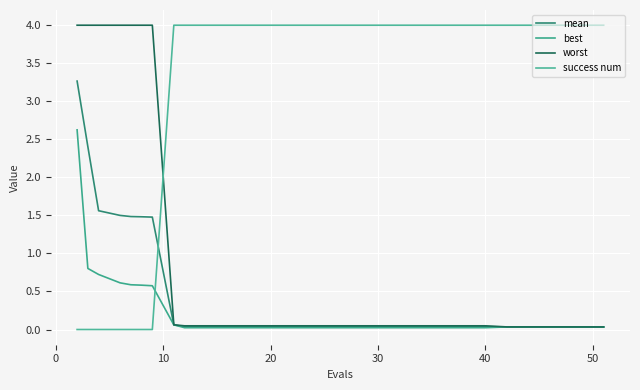

What are all the series names shown in the legend?

mean, best, worst, success num